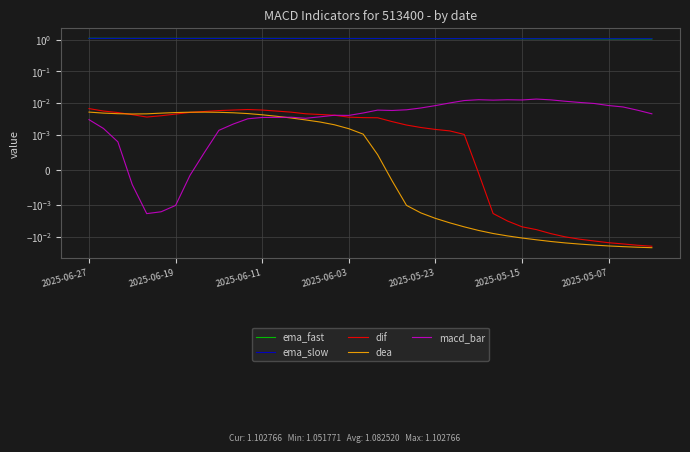

What value does the ema_slow series have at 28?

1.1